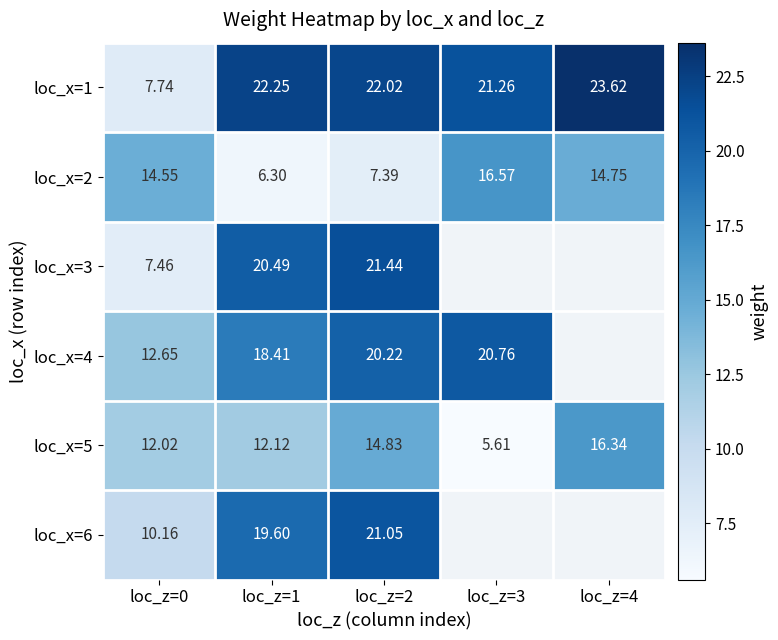

What is the difference between the loc_x=2 values at loc_z=4 and loc_z=3?

1.8